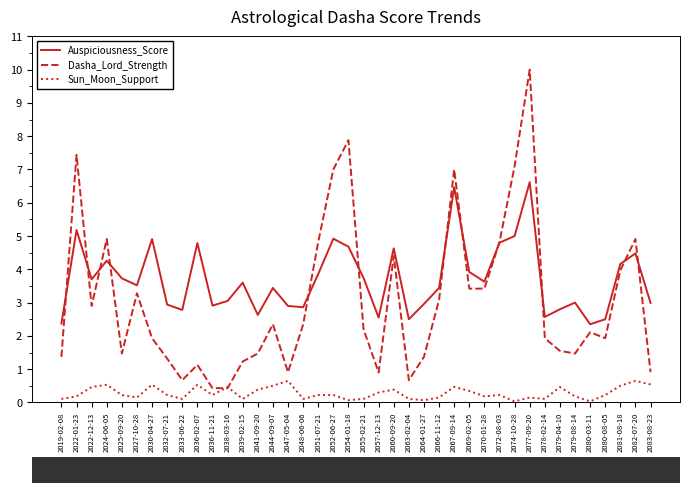

Which label corresponds to the largest value in the chart?

2077-09-20